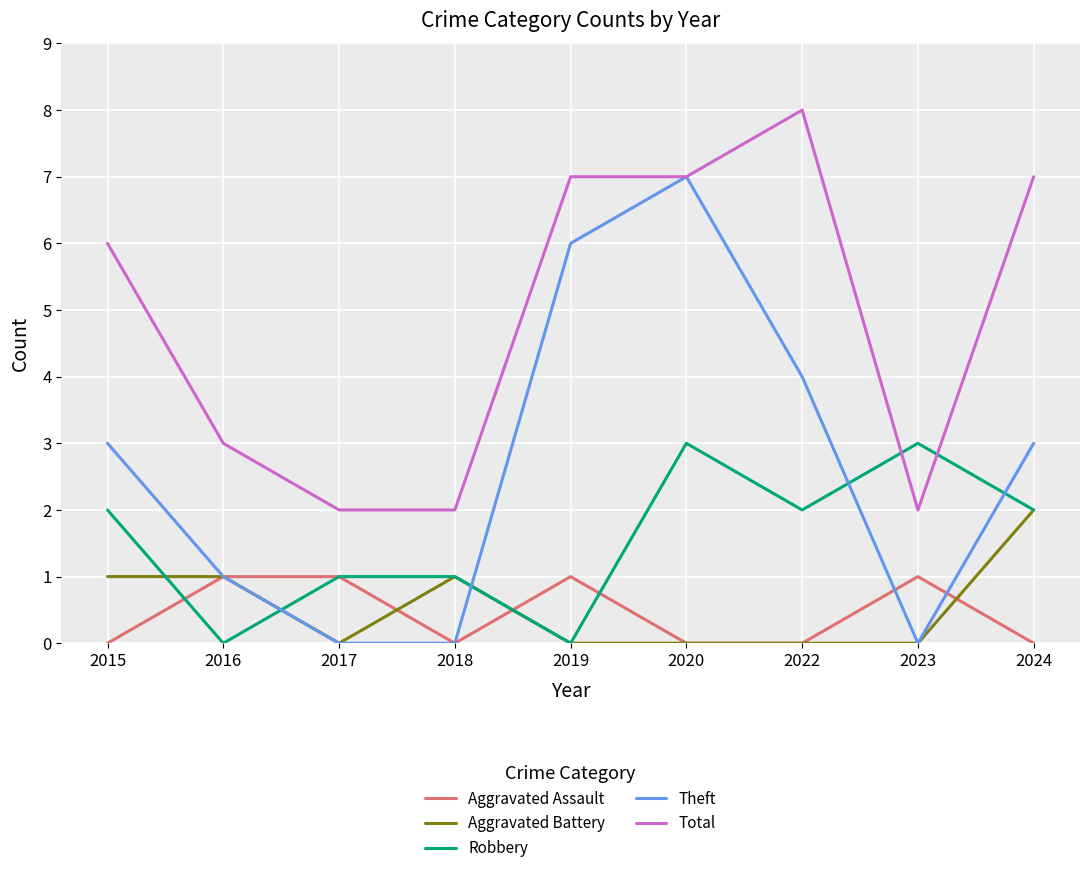

Which category has the highest value in the Theft series?

2020